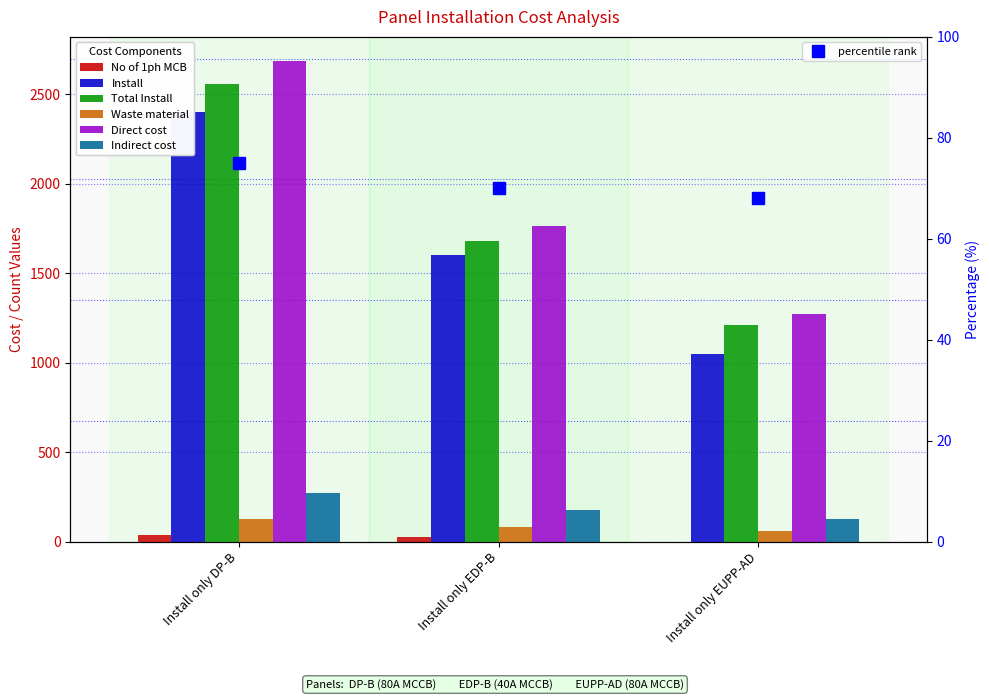

Reading left to right, transcribe all the data shown in this chart.

No of 1ph MCB: 39.0	23.0	0.0
Install: 2400.0	1600.0	1050.0
Total Install: 2560.0	1680.0	1210.0
Waste material: 128.0	84.0	60.5
Direct cost: 2688.0	1764.0	1270.5
Indirect cost: 268.8	176.4	127.0